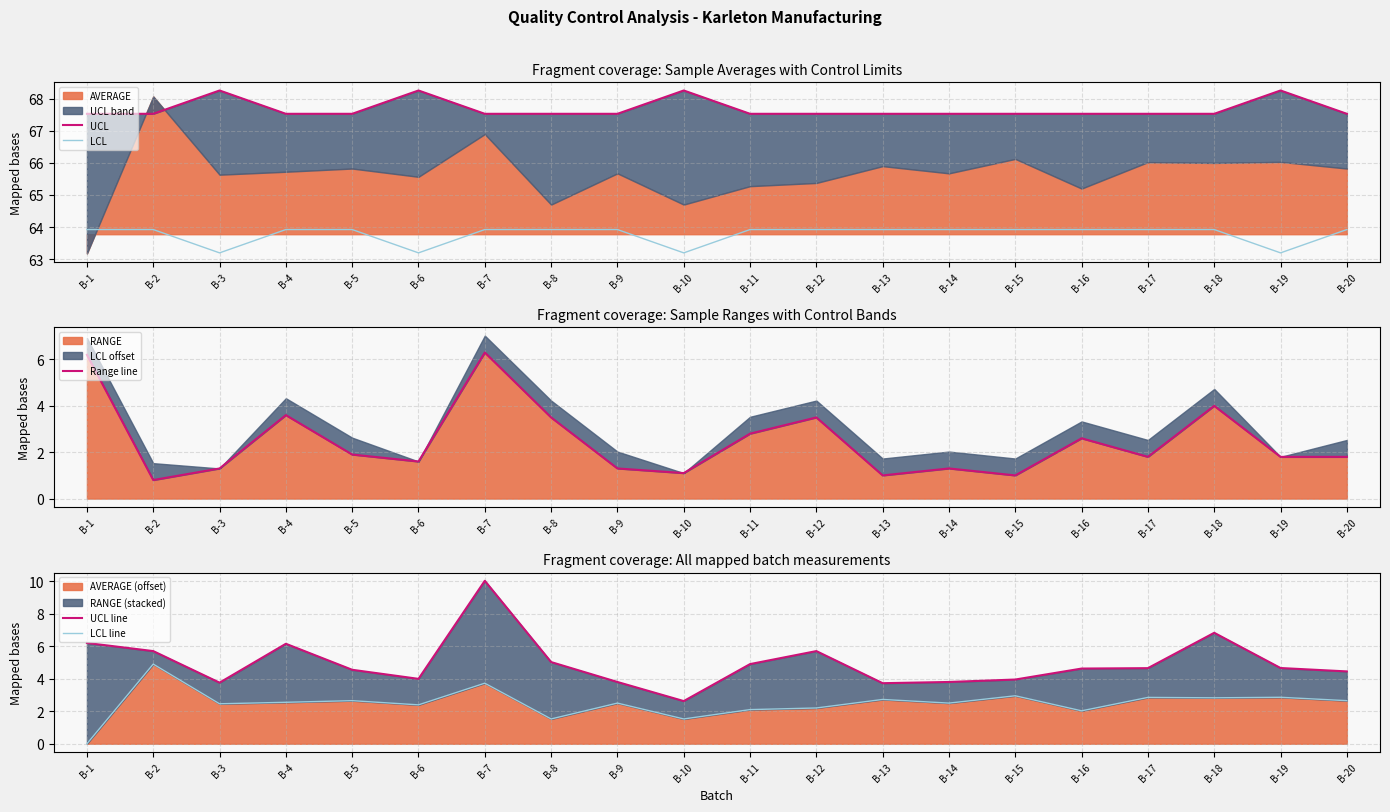

How many lines are shown in the chart?

5